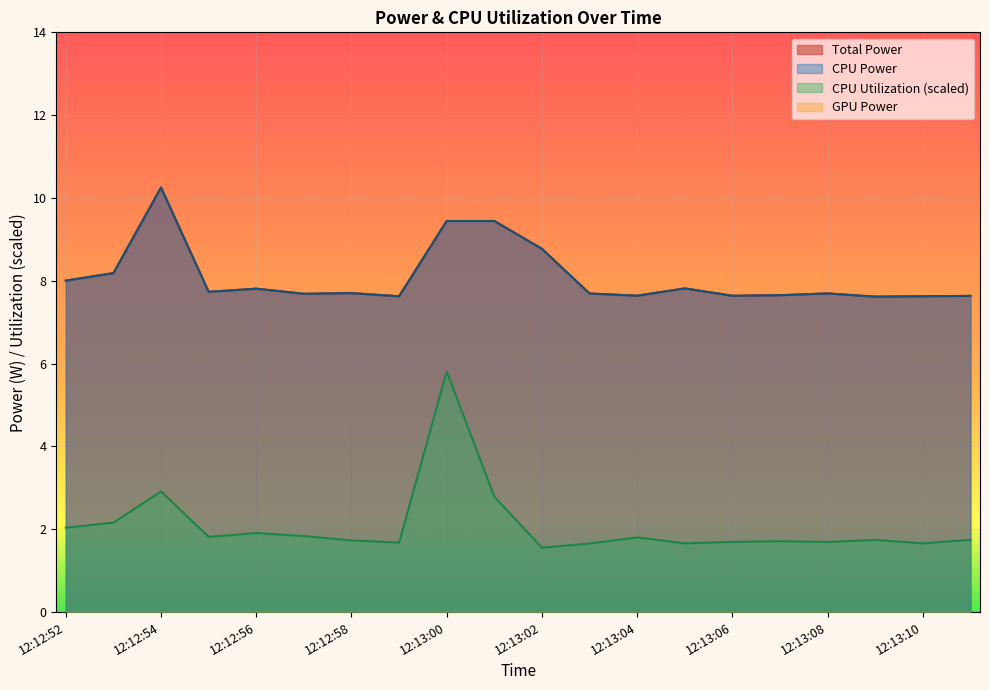

True or false: CPU Power has a value of 8.2 at 12:12:53.

True